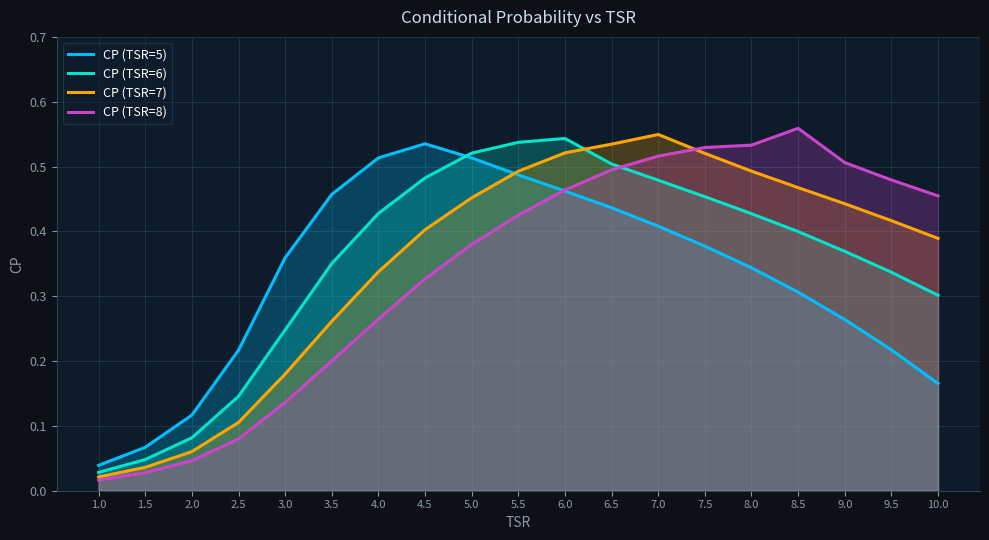

What is the approximate value of CP (TSR=8) at 9.0?

0.5